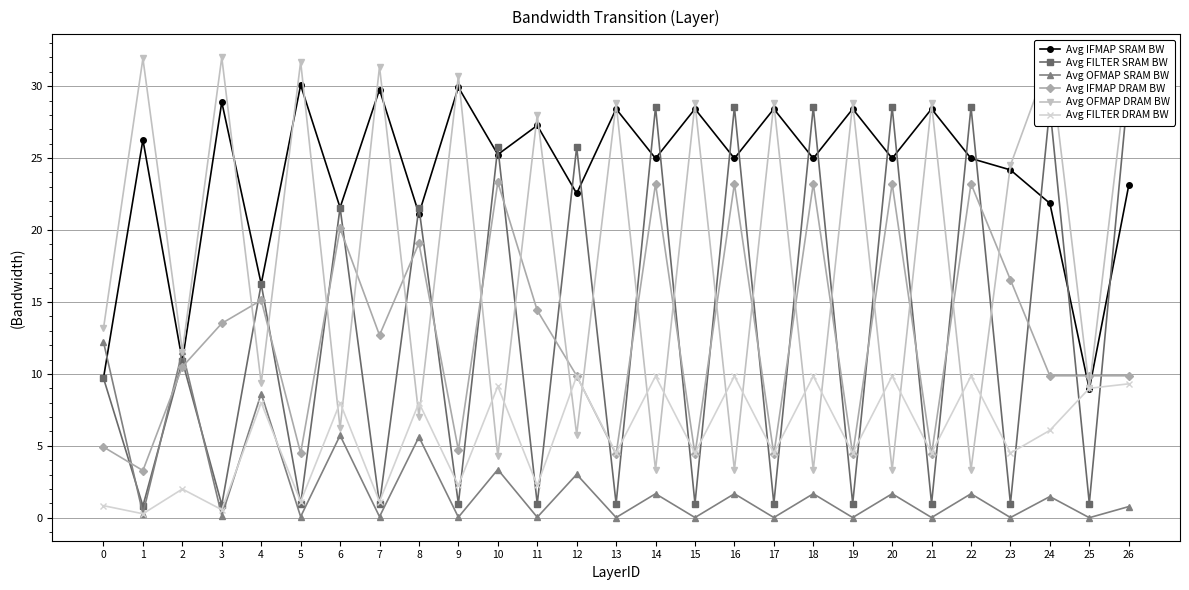

True or false: Avg FILTER DRAM BW and Avg IFMAP SRAM BW intersect in this chart.

True